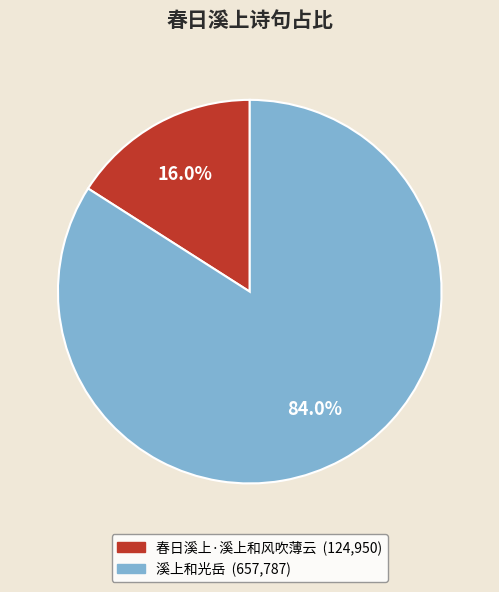

How much of the chart is everything except 春日溪上·溪上和风吹薄云?

84.0%